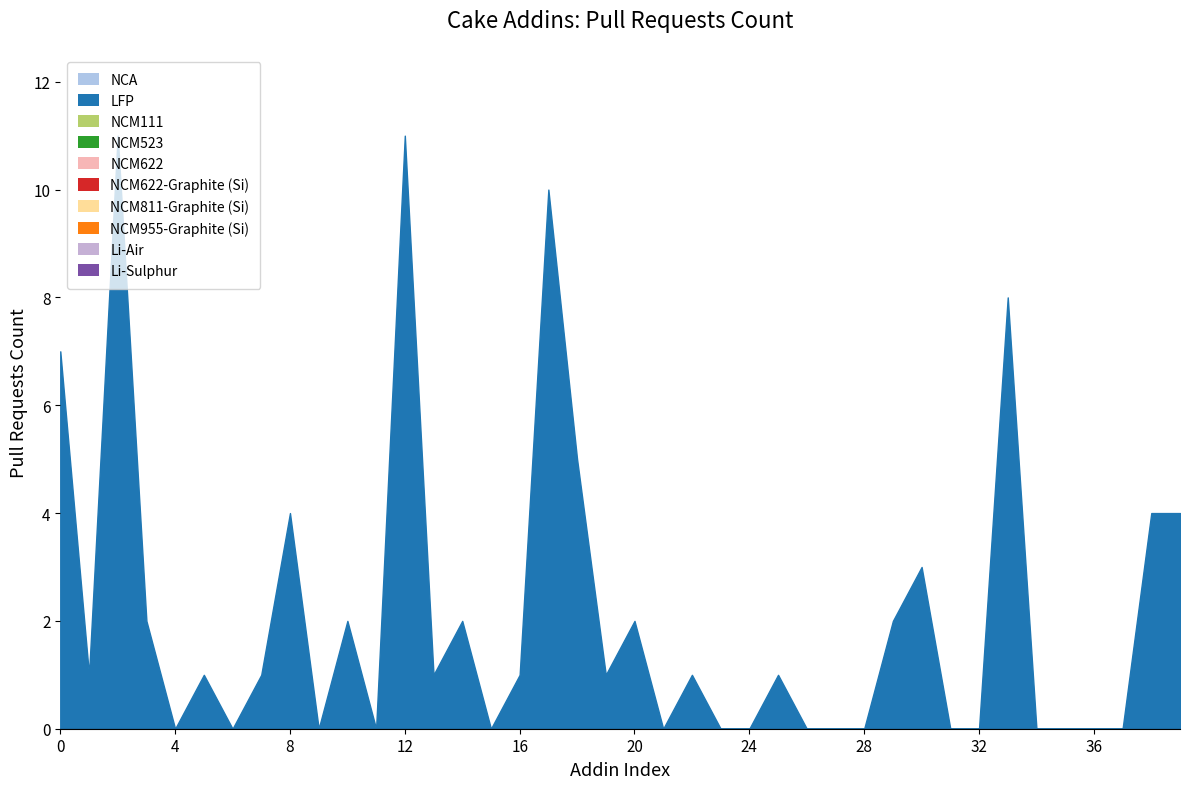

What is the maximum value shown in the chart?

11